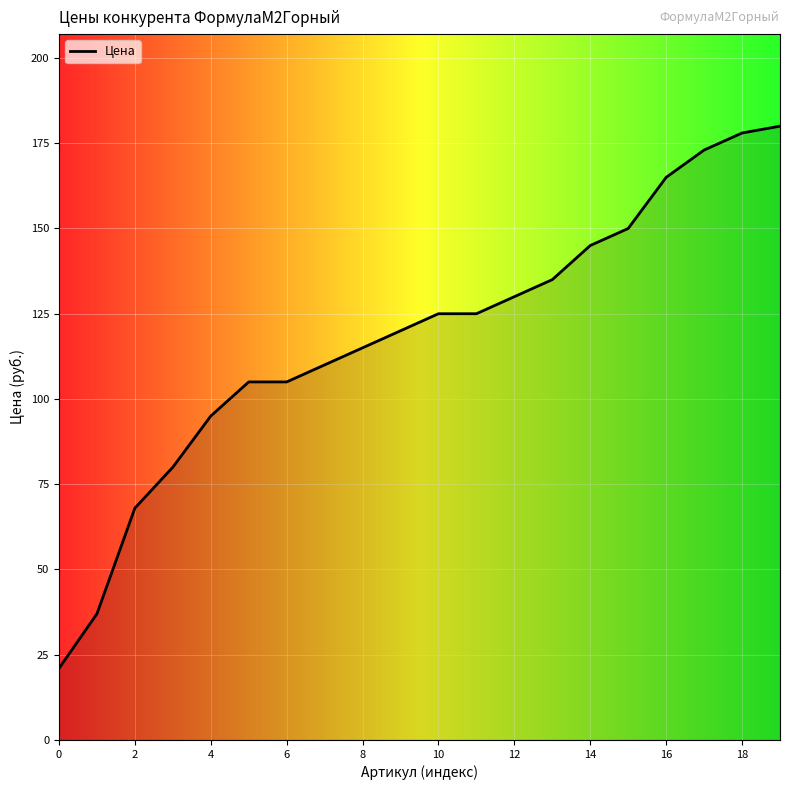

What is the smallest value displayed?

21